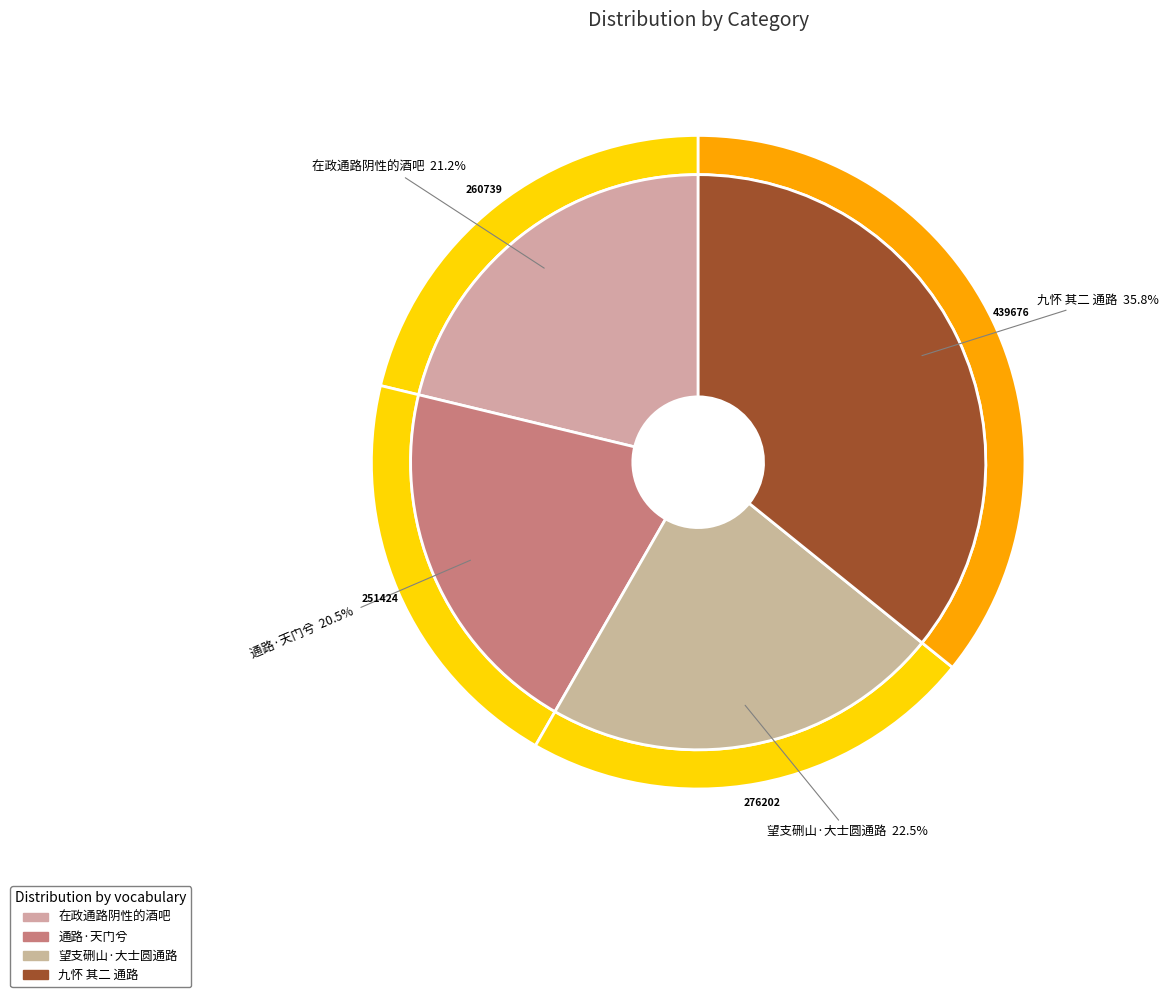

Count the number of slices in the pie.

4